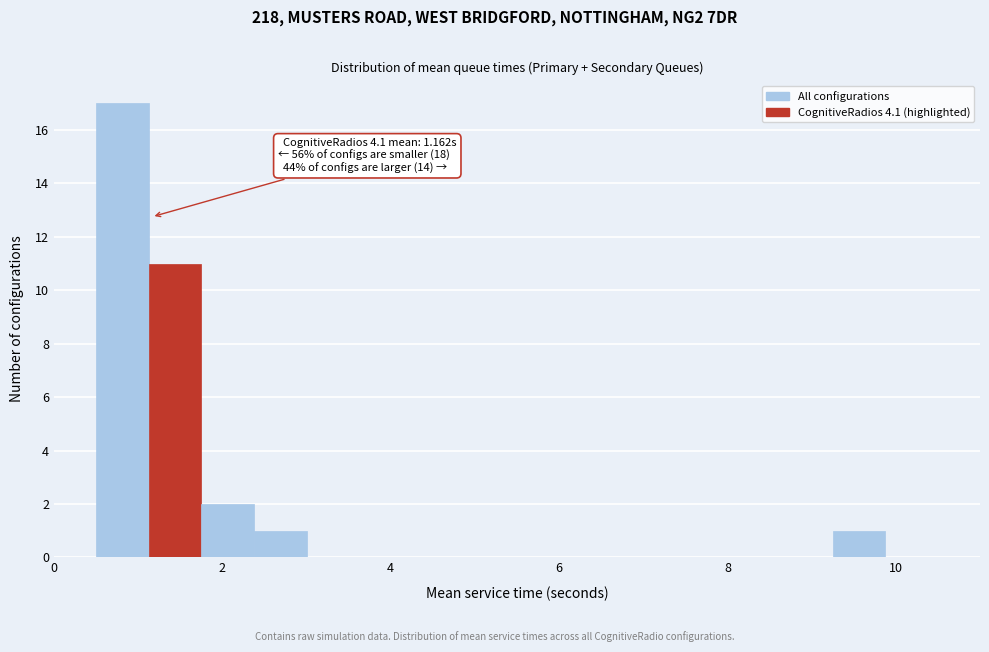

Around what value on the x-axis is the tallest bar? Give the approximate position of its centre, as read against the axis.

0.8